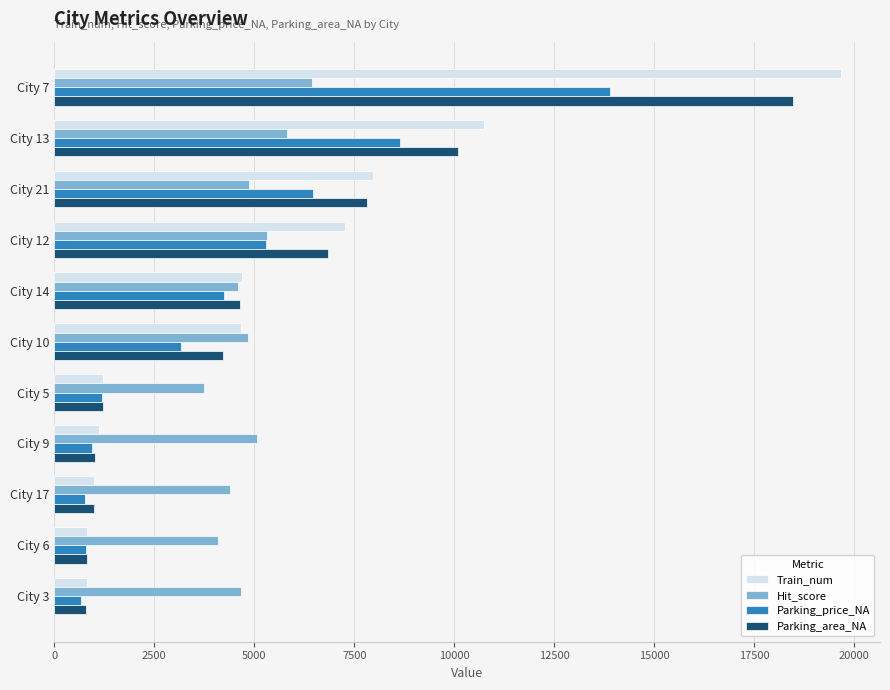

What is the lowest value of the Train_num series?

813